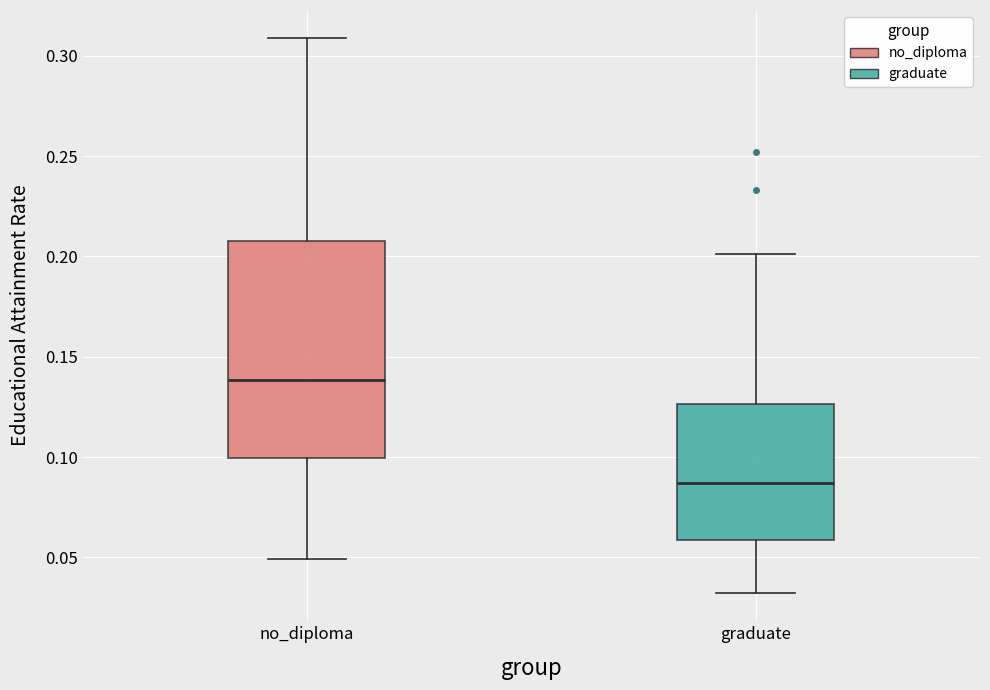

Reading left to right, read every box against the y-axis: the position of its median line, the range the box covers, and the ends of its whiskers. The values are not printed on the chart, so give them approximately, as read against the axis.

no_diploma: median 0.140, box 0.100 to 0.210, whiskers 0.050 to 0.310
graduate: median 0.085, box 0.060 to 0.125, whiskers 0.030 to 0.200